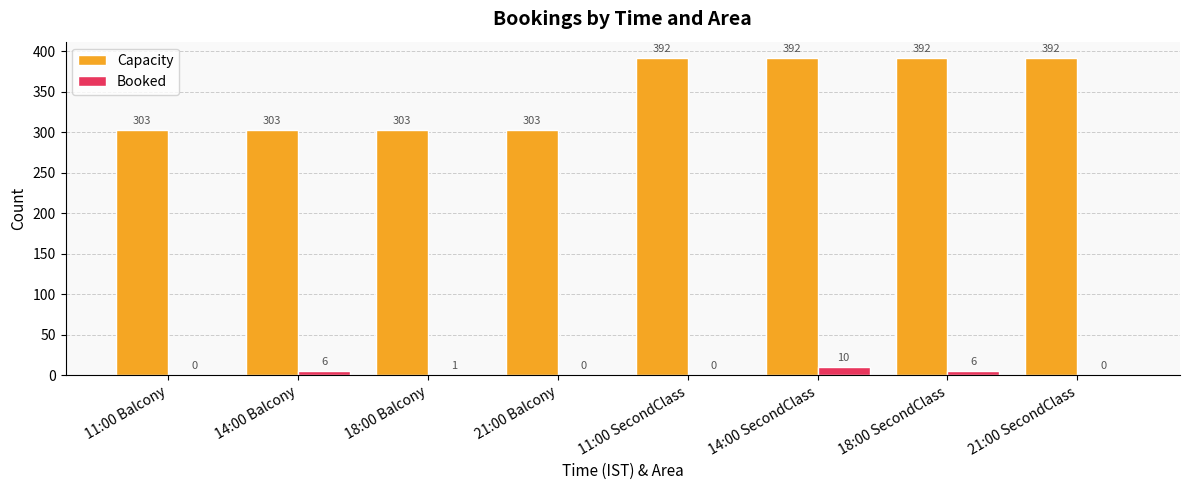

What is the sum of the Capacity values at 14:00 SecondClass and 14:00 Balcony?

695